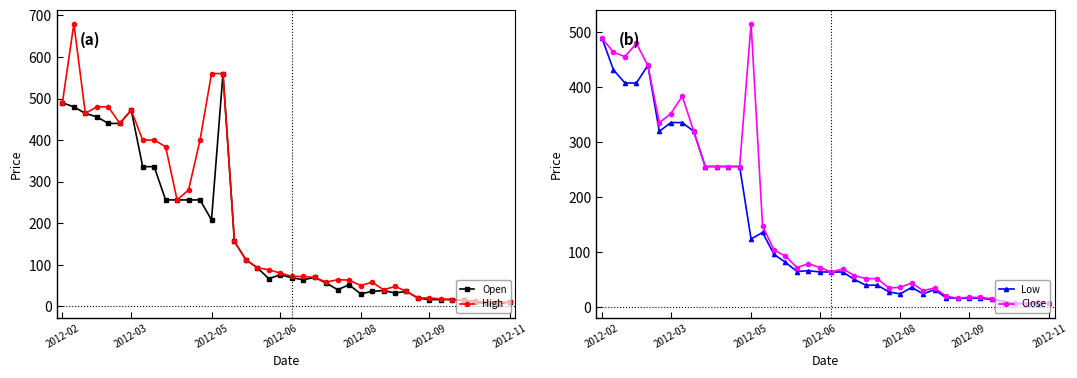

The Close series shows 1.7 at 37. True or false?

False